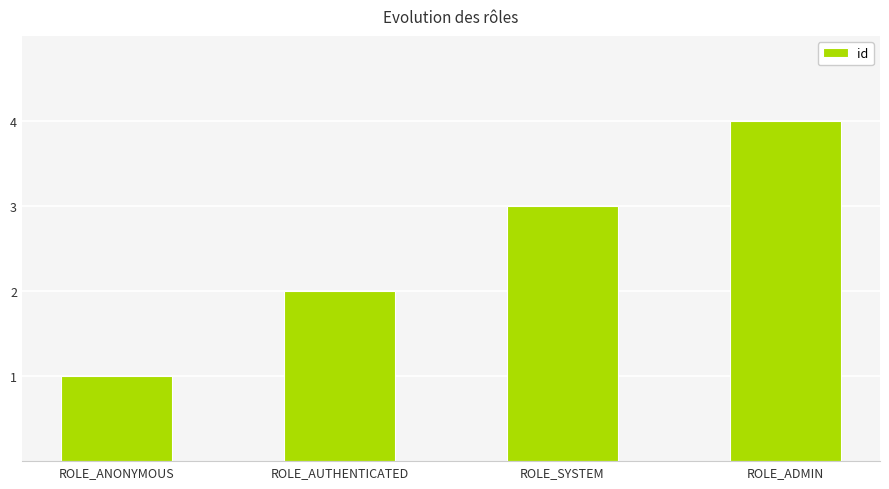

The value at ROLE_AUTHENTICATED is 3. True or false?

False